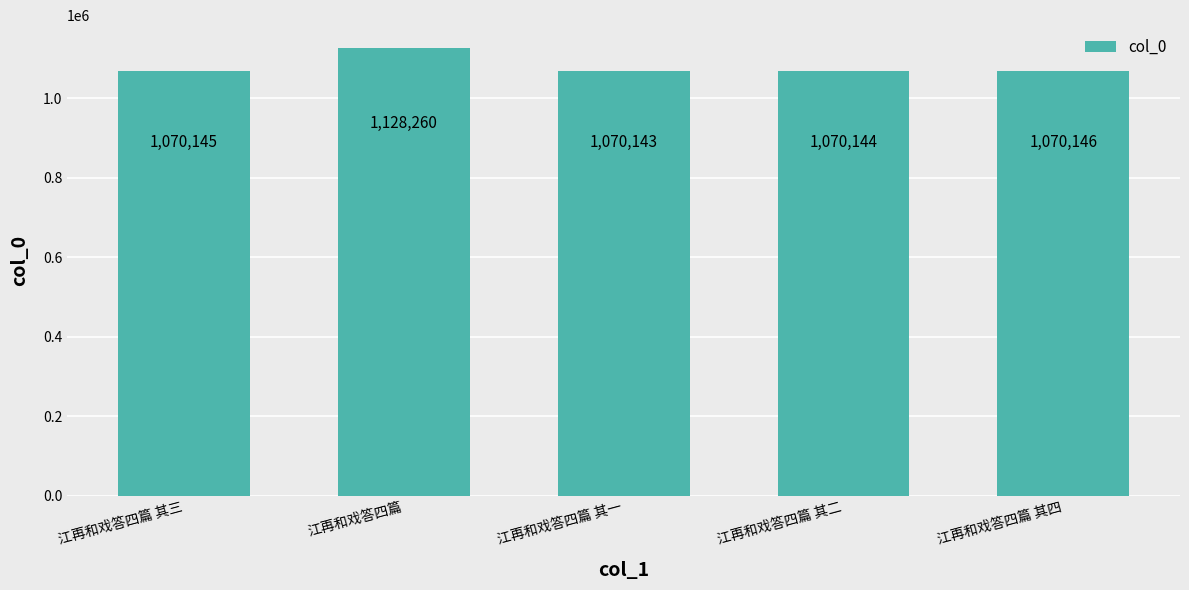

What is the difference between the maximum and minimum values?

58117